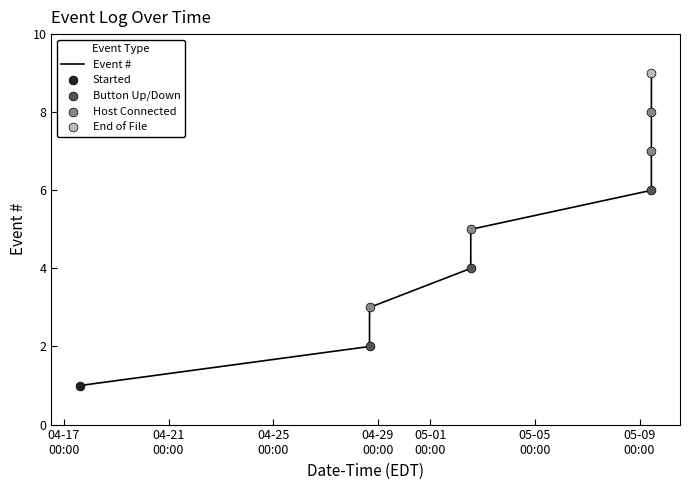

What is the maximum value shown in the chart?

9